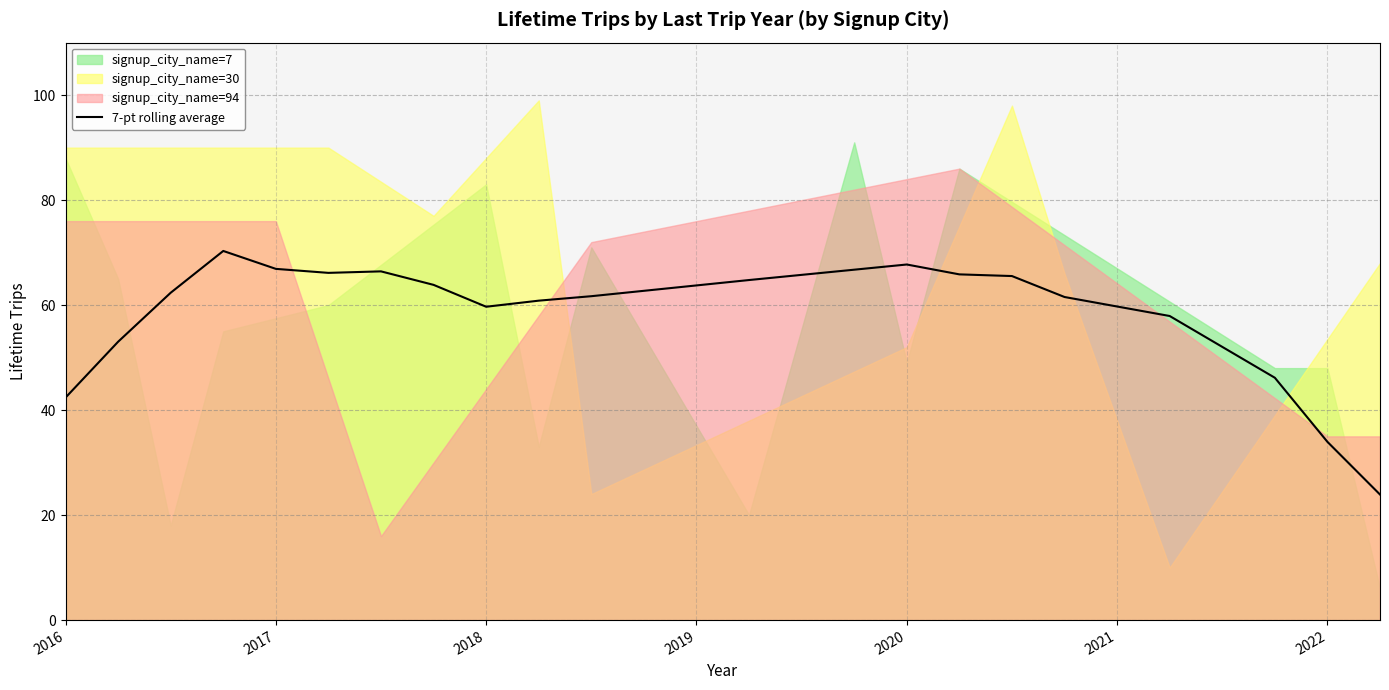

The value of 7-pt rolling average at 2022 is 57.9. True or false?

False